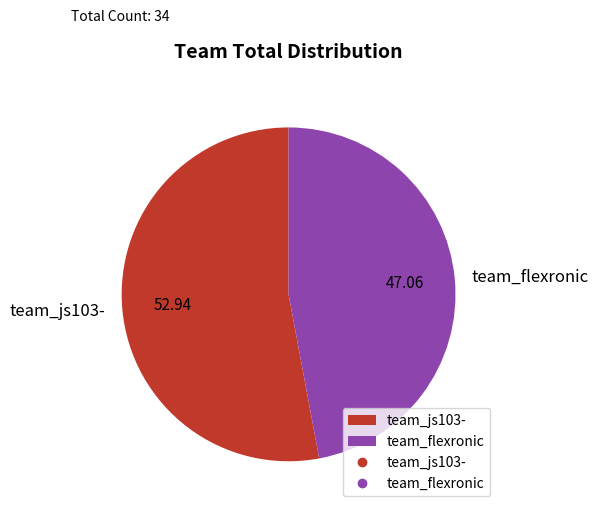

Which slice represents more than half of the pie?

team_js103-